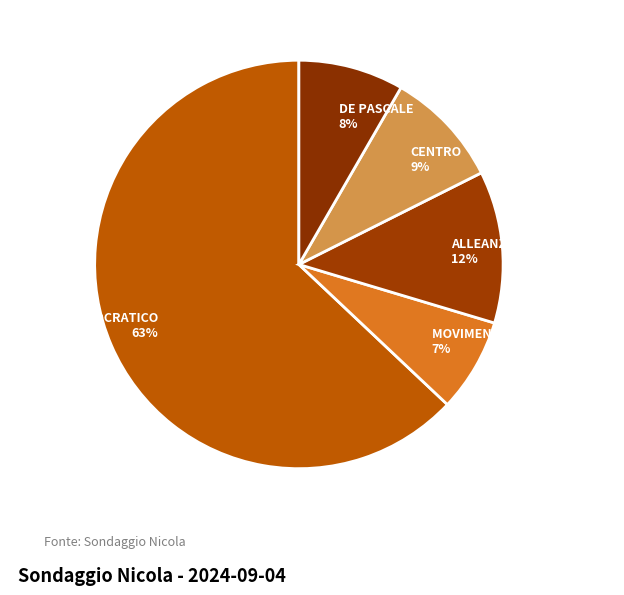

Rank the categories by value from lowest to highest.

MOVIMENTO 5 STELLE, DE PASCALE, CENTRO, ALLEANZA VERDI SINISTRA, PARTITO DEMOCRATICO